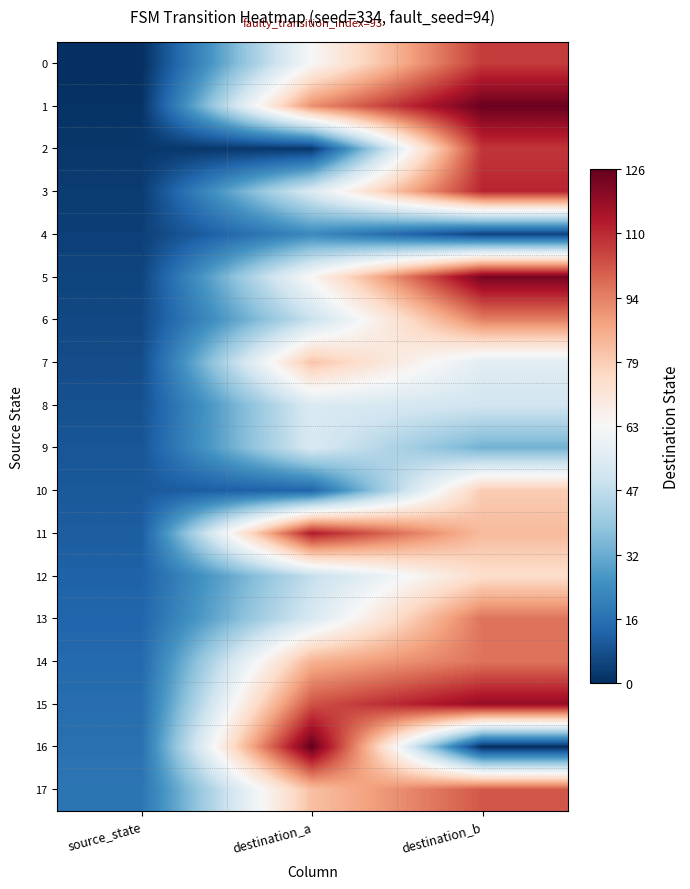

What is the maximum value shown in the chart?

126